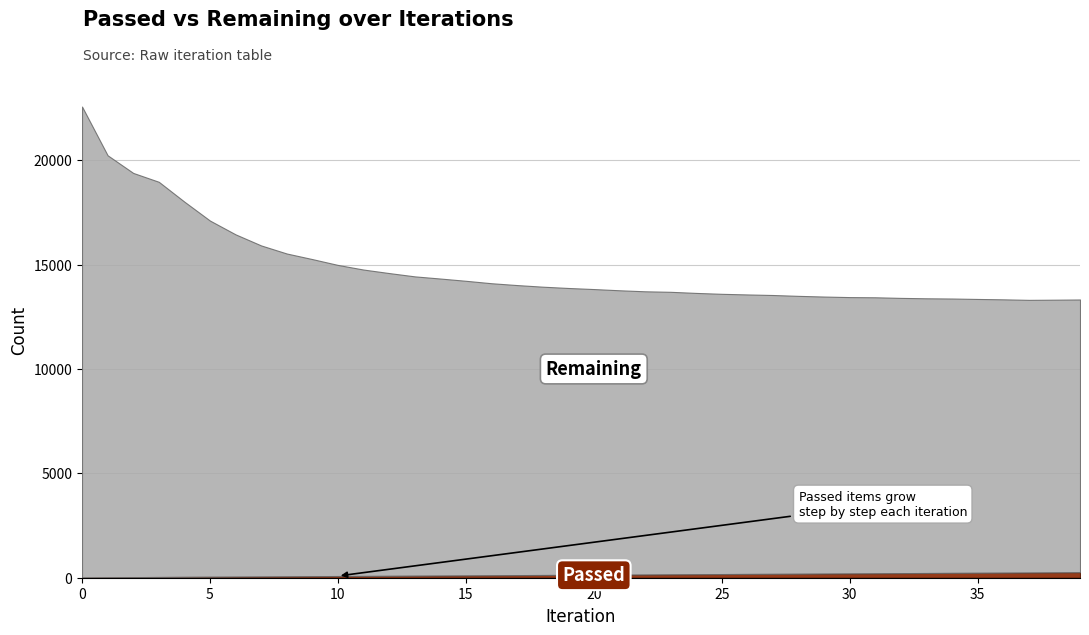

The value of Remaining at 37 is 18208. True or false?

False